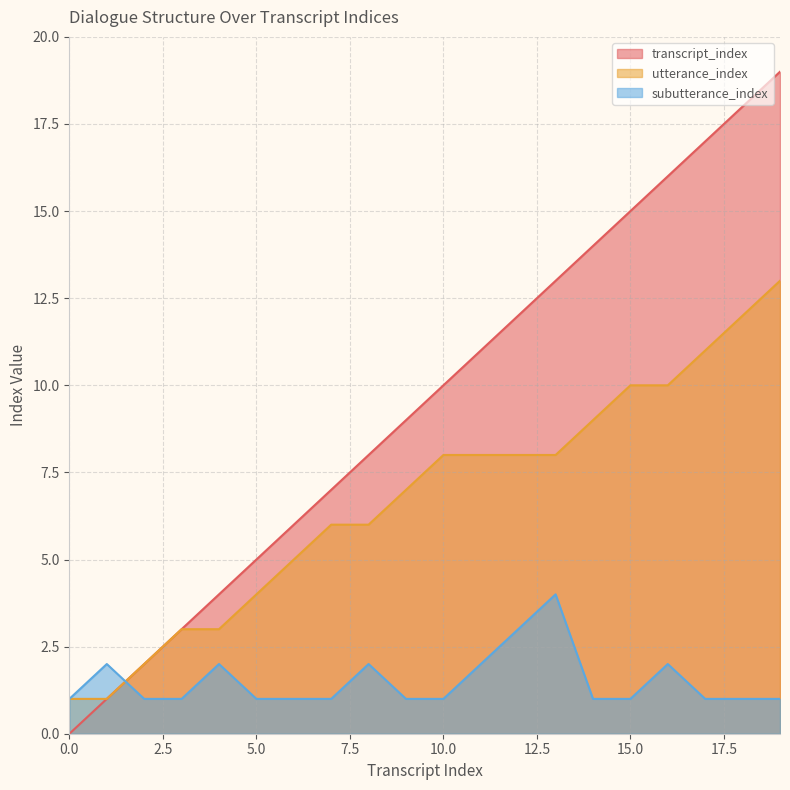

Rank the categories by subutterance_index value from highest to lowest.

13, 12, 1, 4, 8, 11, 16, 0, 2, 3, 5, 6, 7, 9, 10, 14, 15, 17, 18, 19